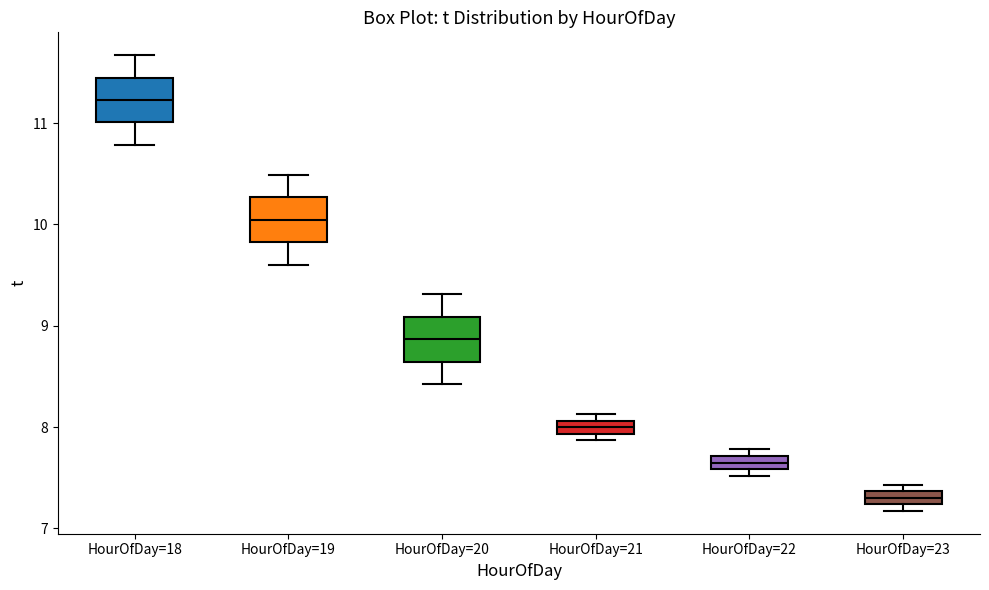

Which box's median line is the highest?

HourOfDay=18